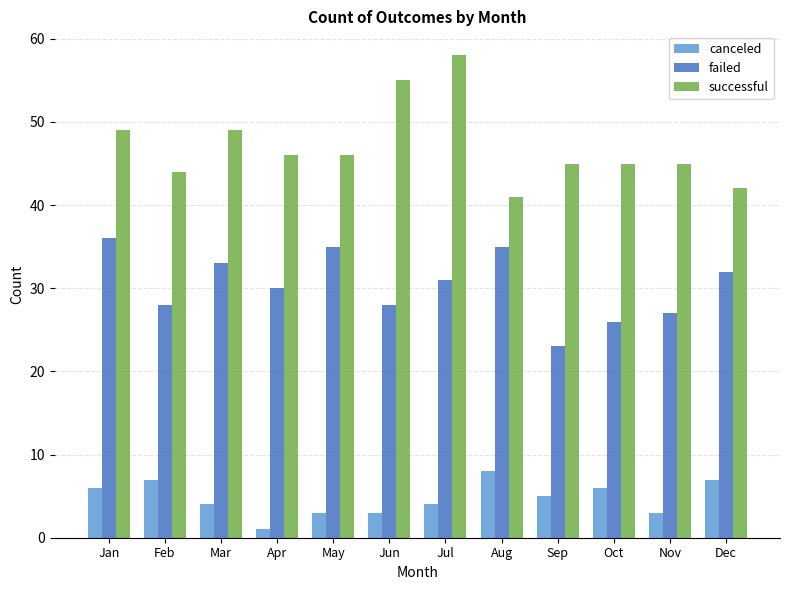

Reading left to right, extract all data points from this chart.

canceled: Jan=6	Feb=7	Mar=4	Apr=1	May=3	Jun=3	Jul=4	Aug=8	Sep=5	Oct=6	Nov=3	Dec=7
failed: Jan=36	Feb=28	Mar=33	Apr=30	May=35	Jun=28	Jul=31	Aug=35	Sep=23	Oct=26	Nov=27	Dec=32
successful: Jan=49	Feb=44	Mar=49	Apr=46	May=46	Jun=55	Jul=58	Aug=41	Sep=45	Oct=45	Nov=45	Dec=42